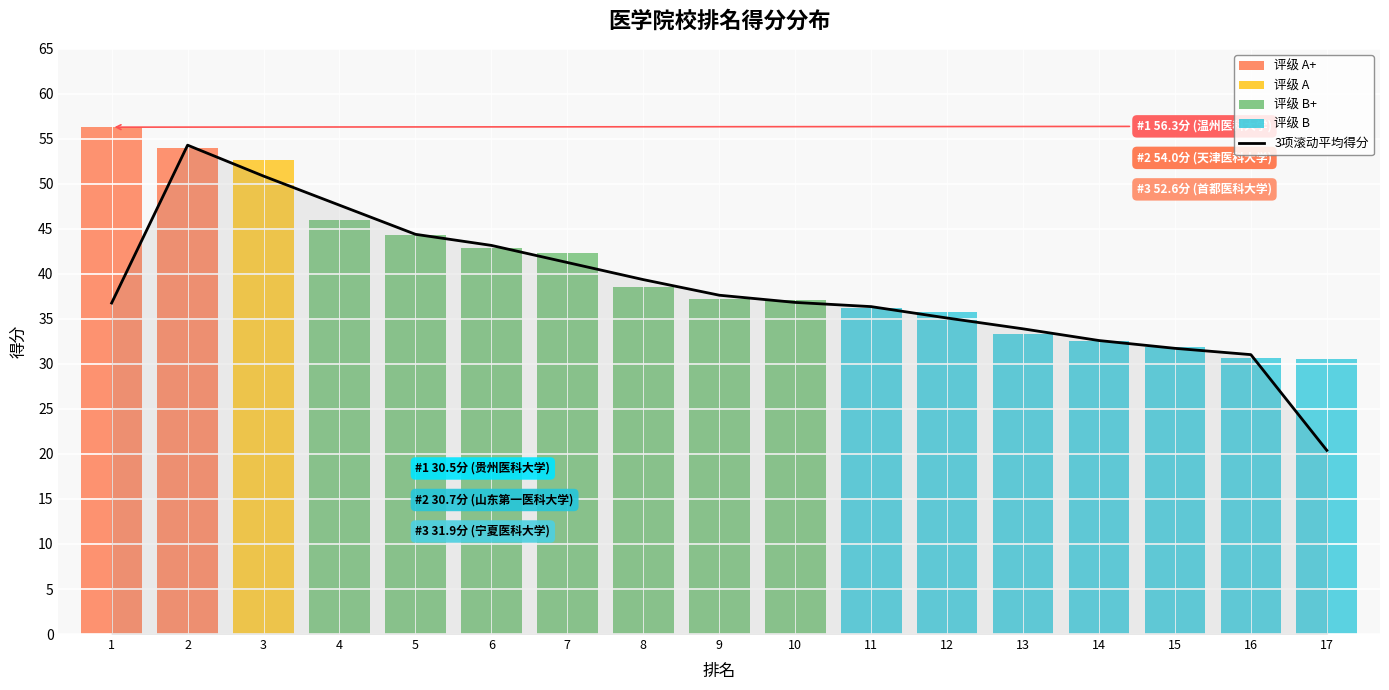

True or false: the data shows 41.3 at 7.

True